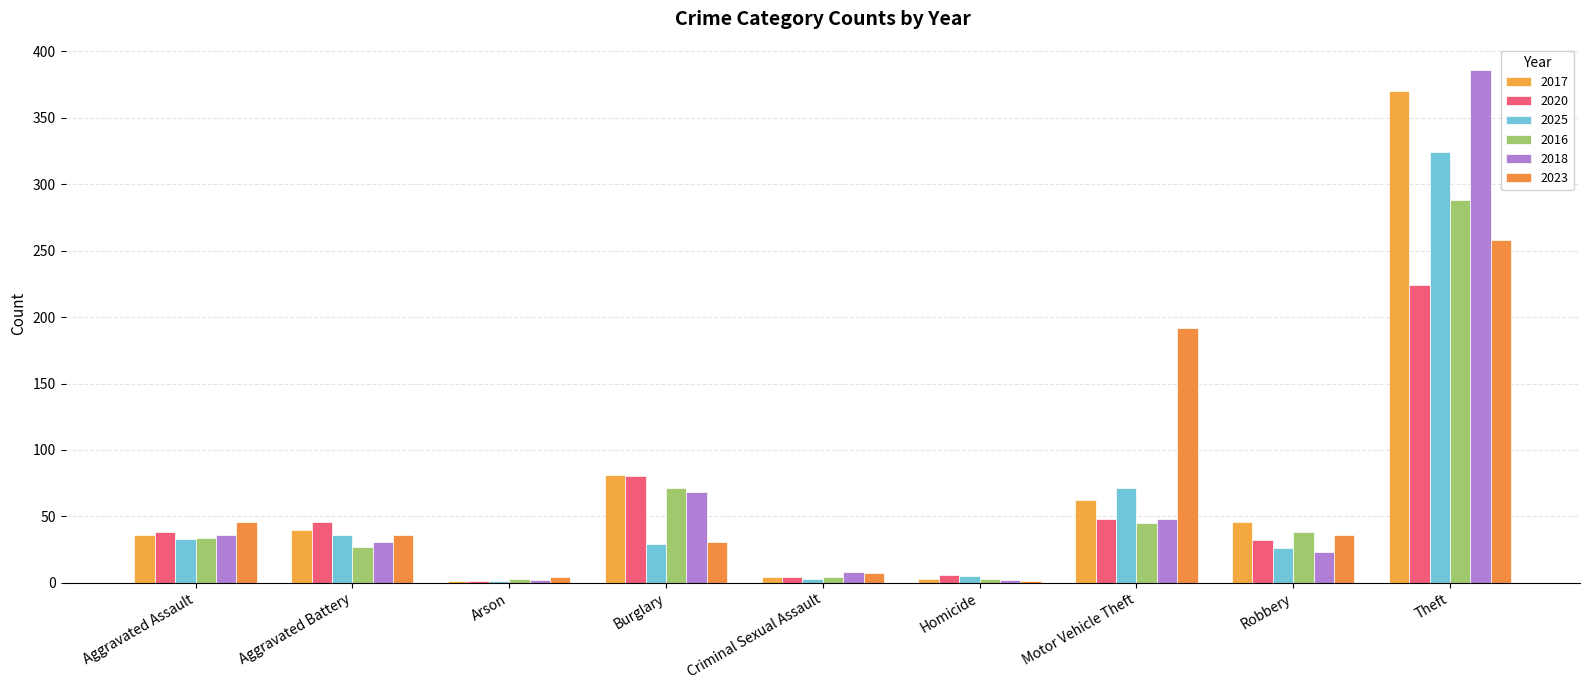

Reading left to right, transcribe all the data shown in this chart.

2017: Aggravated Assault=36	Aggravated Battery=40	Arson=1	Burglary=81	Criminal Sexual Assault=4	Homicide=3	Motor Vehicle Theft=62	Robbery=46	Theft=370
2020: Aggravated Assault=38	Aggravated Battery=46	Arson=1	Burglary=80	Criminal Sexual Assault=4	Homicide=6	Motor Vehicle Theft=48	Robbery=32	Theft=224
2025: Aggravated Assault=33	Aggravated Battery=36	Arson=1	Burglary=29	Criminal Sexual Assault=3	Homicide=5	Motor Vehicle Theft=71	Robbery=26	Theft=324
2016: Aggravated Assault=34	Aggravated Battery=27	Arson=3	Burglary=71	Criminal Sexual Assault=4	Homicide=3	Motor Vehicle Theft=45	Robbery=38	Theft=288
2018: Aggravated Assault=36	Aggravated Battery=31	Arson=2	Burglary=68	Criminal Sexual Assault=8	Homicide=2	Motor Vehicle Theft=48	Robbery=23	Theft=386
2023: Aggravated Assault=46	Aggravated Battery=36	Arson=4	Burglary=31	Criminal Sexual Assault=7	Homicide=1	Motor Vehicle Theft=192	Robbery=36	Theft=258